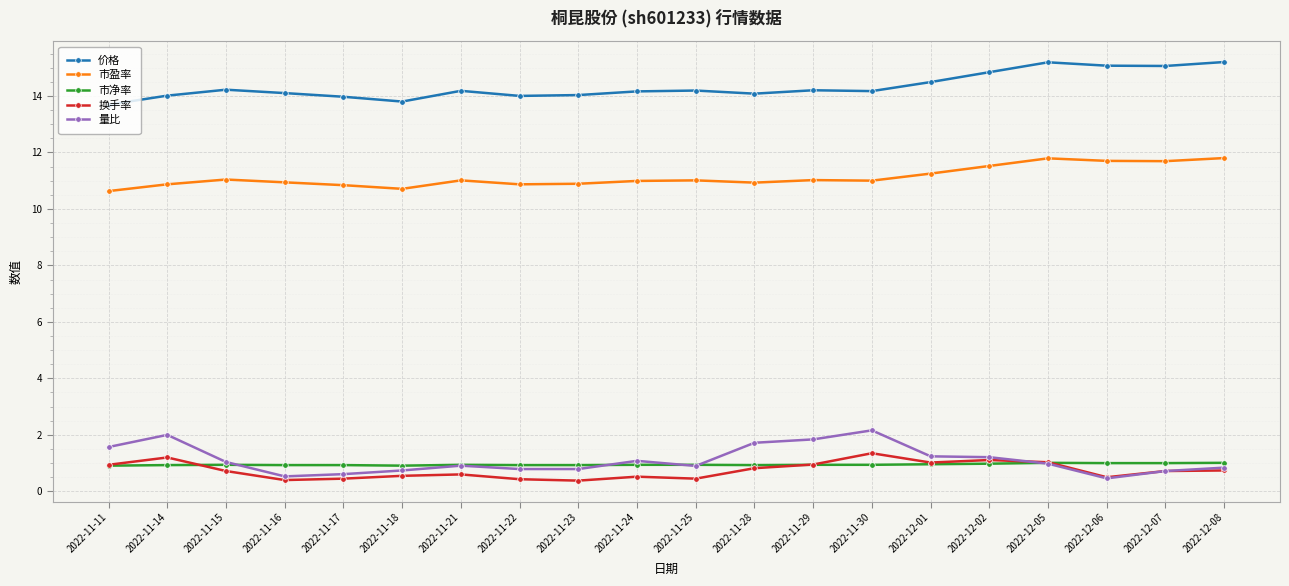

What is the greatest value displayed?

15.2